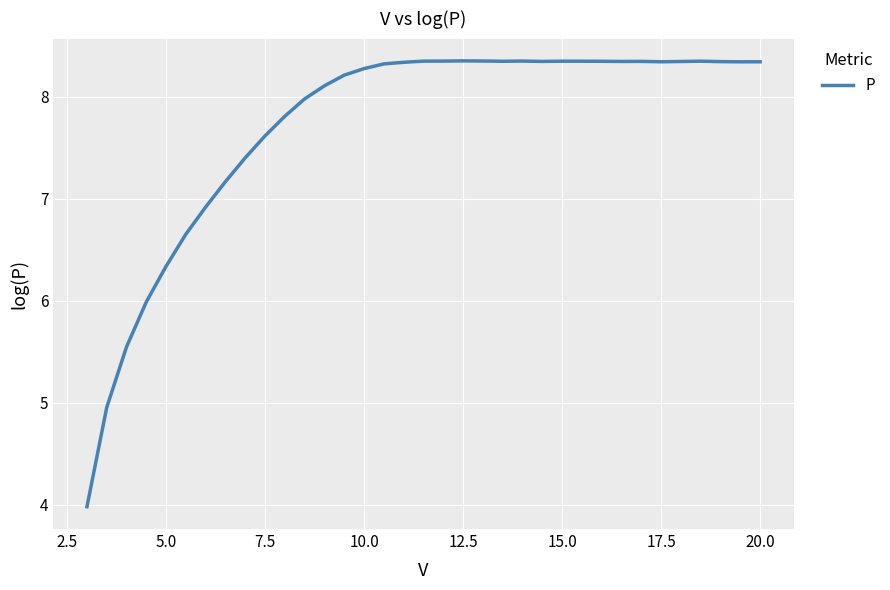

True or false: there are more than 2 points higher than both neighbors.

True